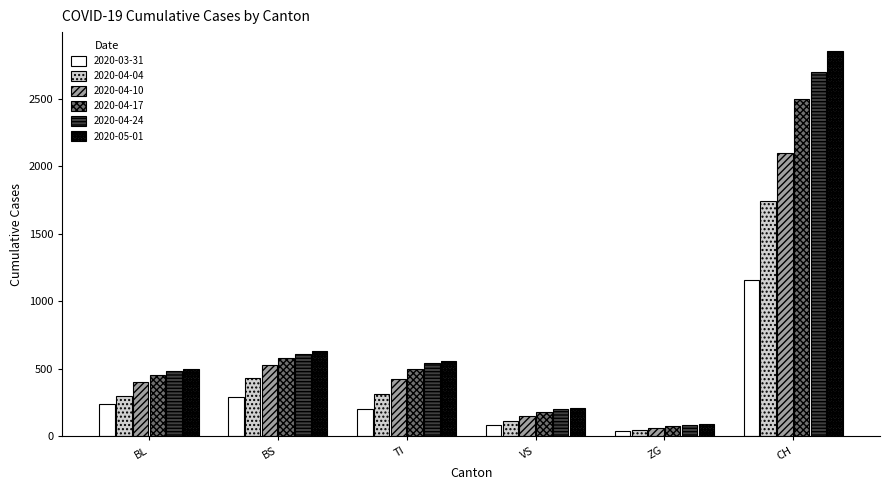

What is the spread (max minus min) of values at BS?

338